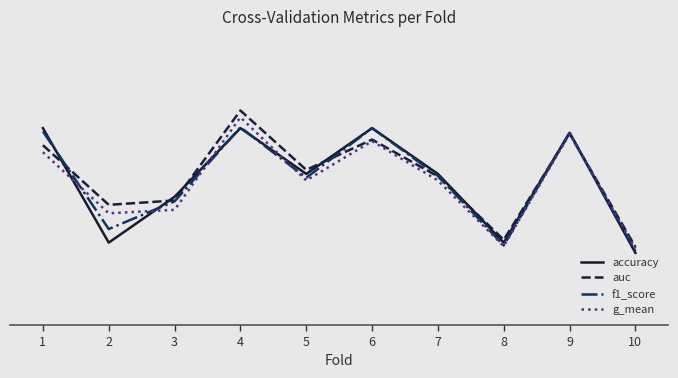

Read the f1_score value at 1.

0.8